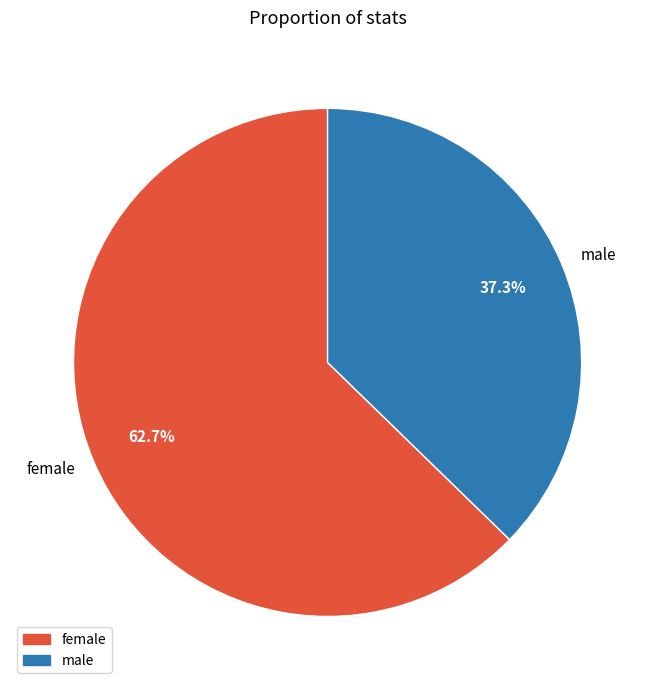

Is the sum of male and female greater than half?

Yes